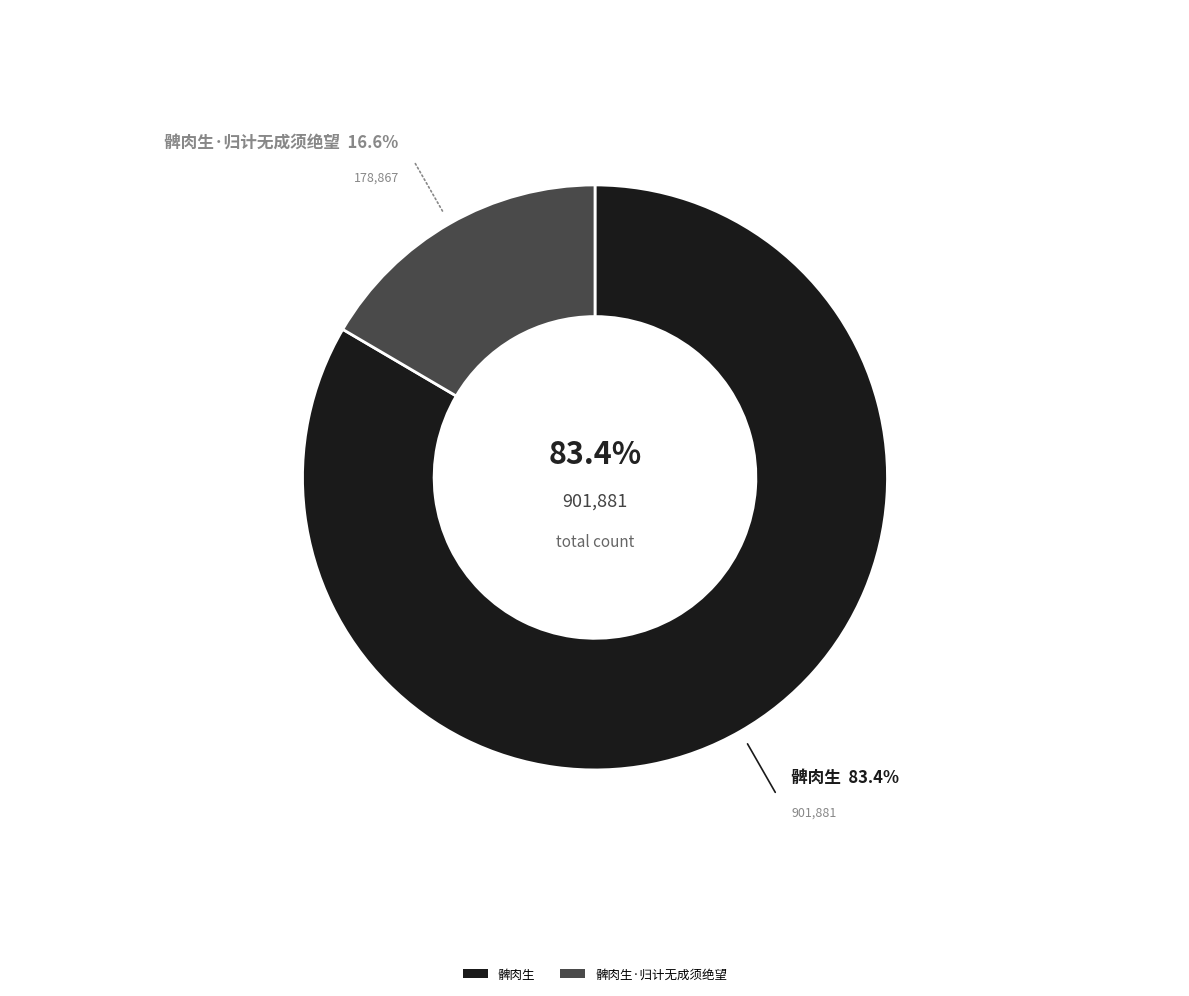

Rank the categories by value from highest to lowest.

髀肉生, 髀肉生·归计无成须绝望